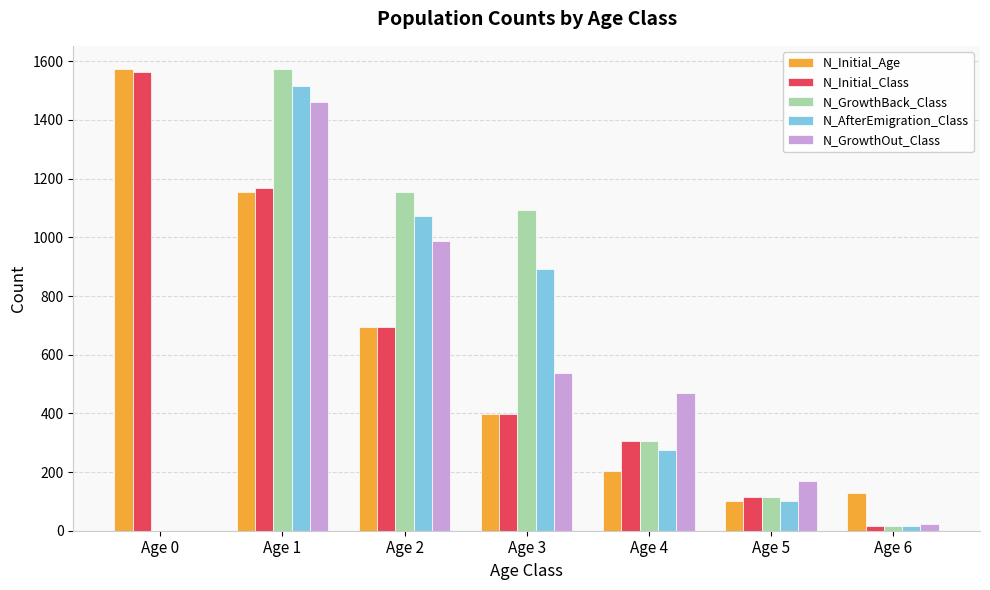

What is the highest value of the N_Initial_Class series?

1563